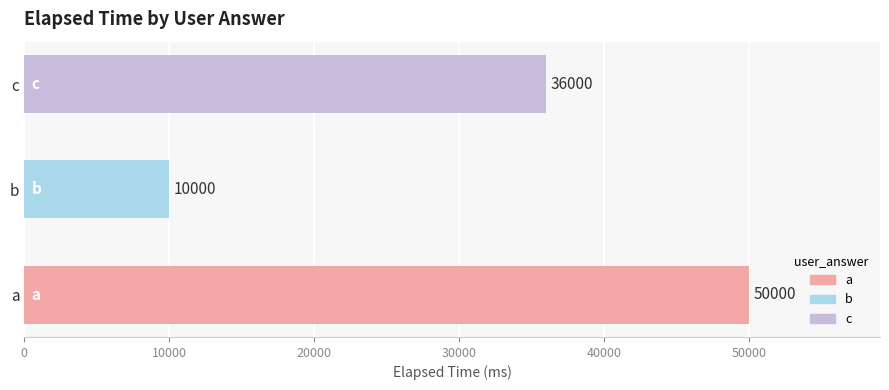

What is the average value?

32000